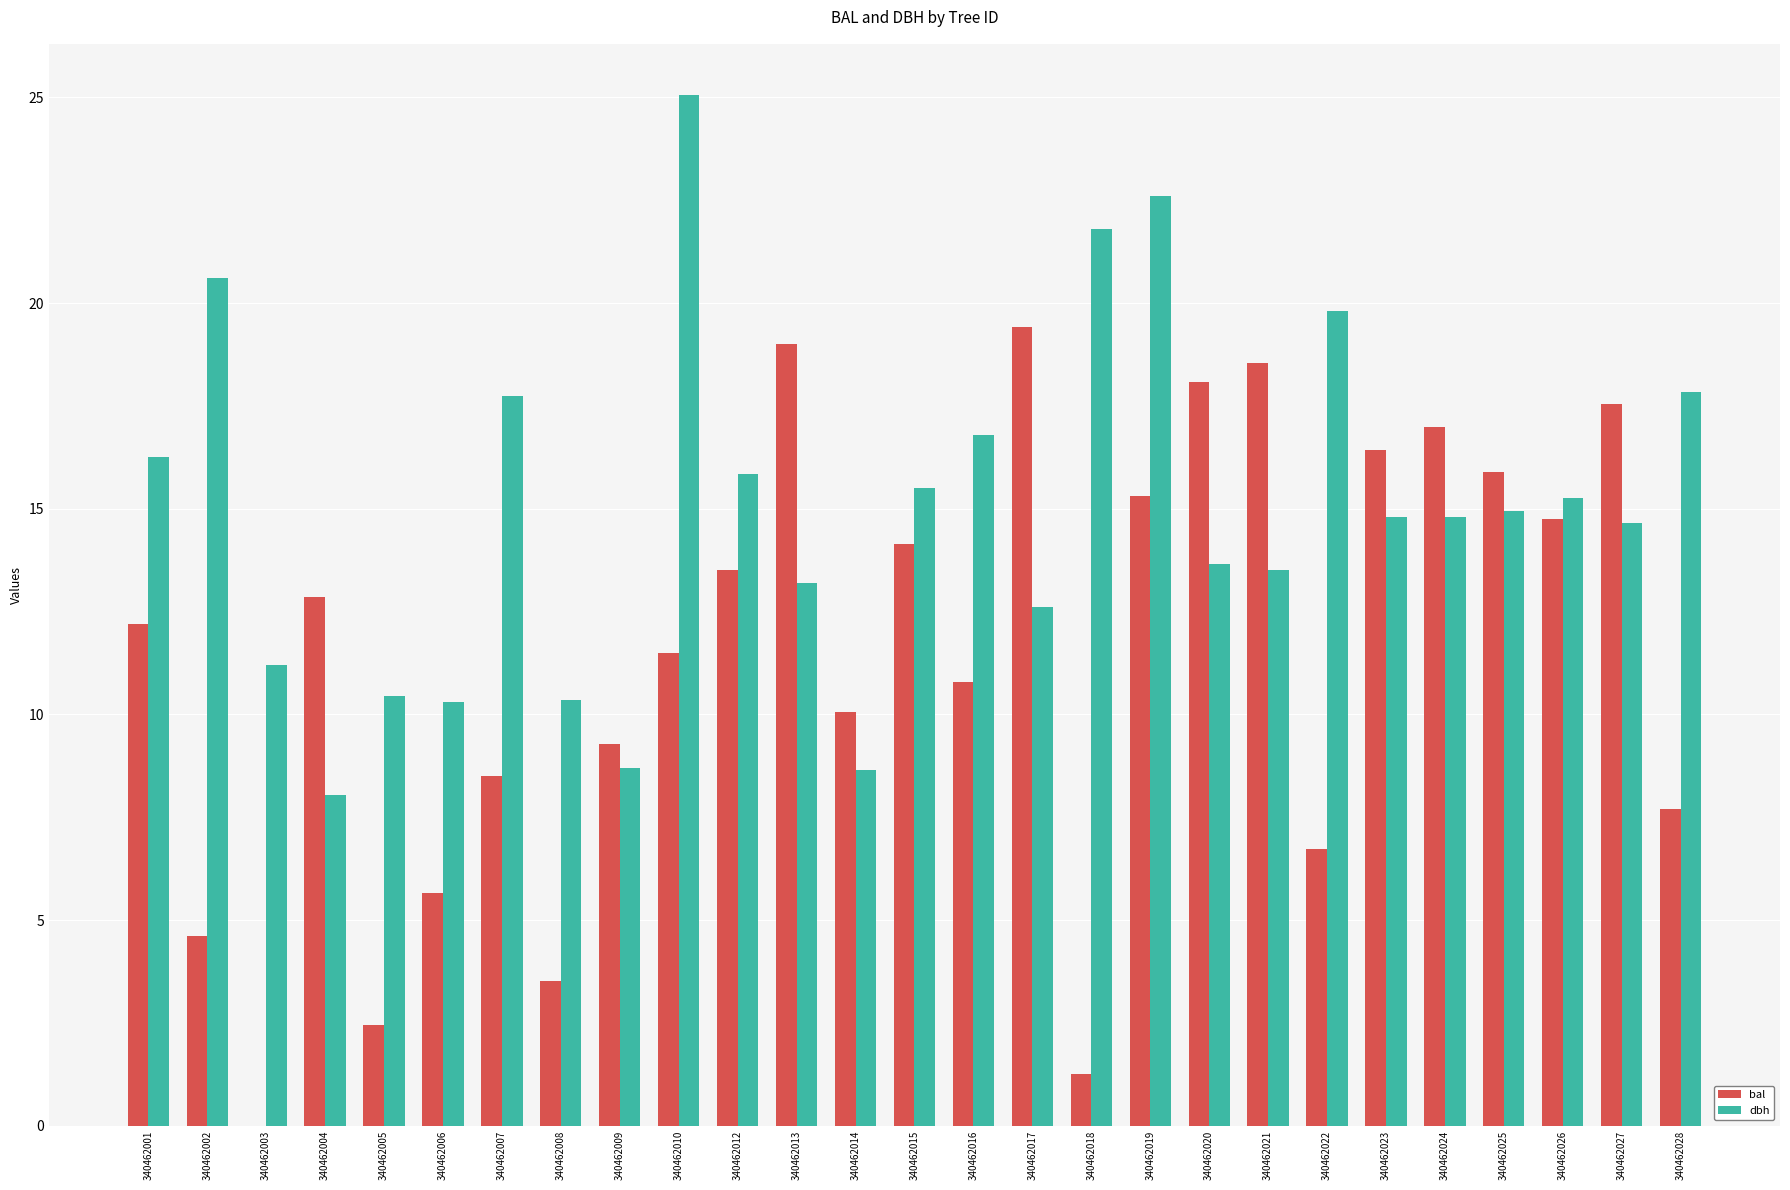

Is the value of dbh at 340462019 greater than the value of bal at 340462002?

Yes